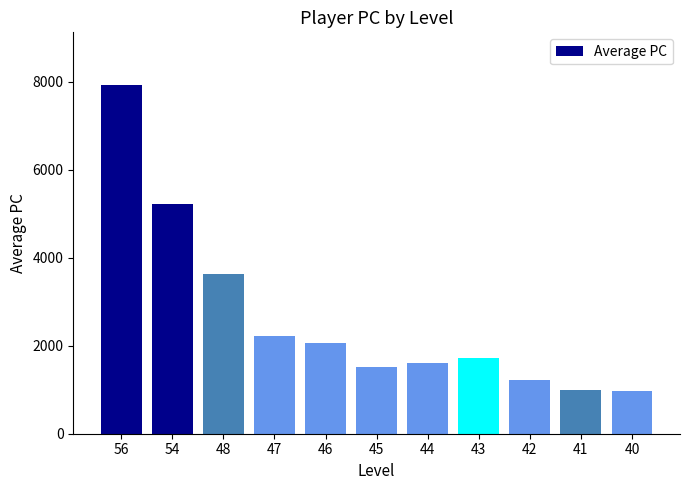

What is the minimum value shown in the chart?

967